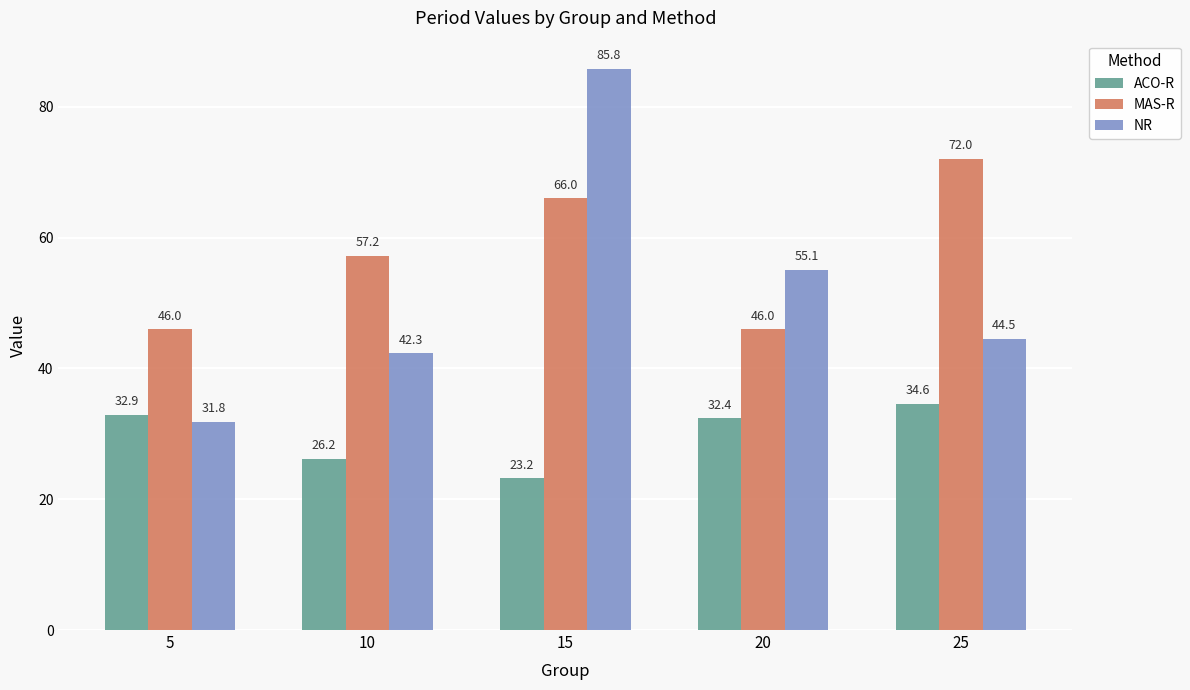

The MAS-R series shows 111.8 at 15. True or false?

False